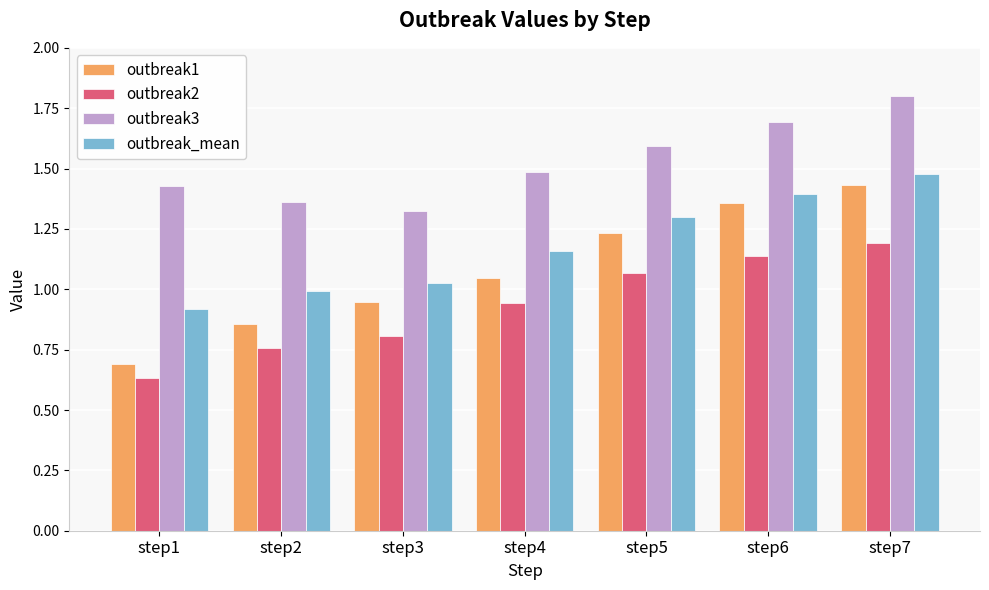

How many groups of bars are there?

7